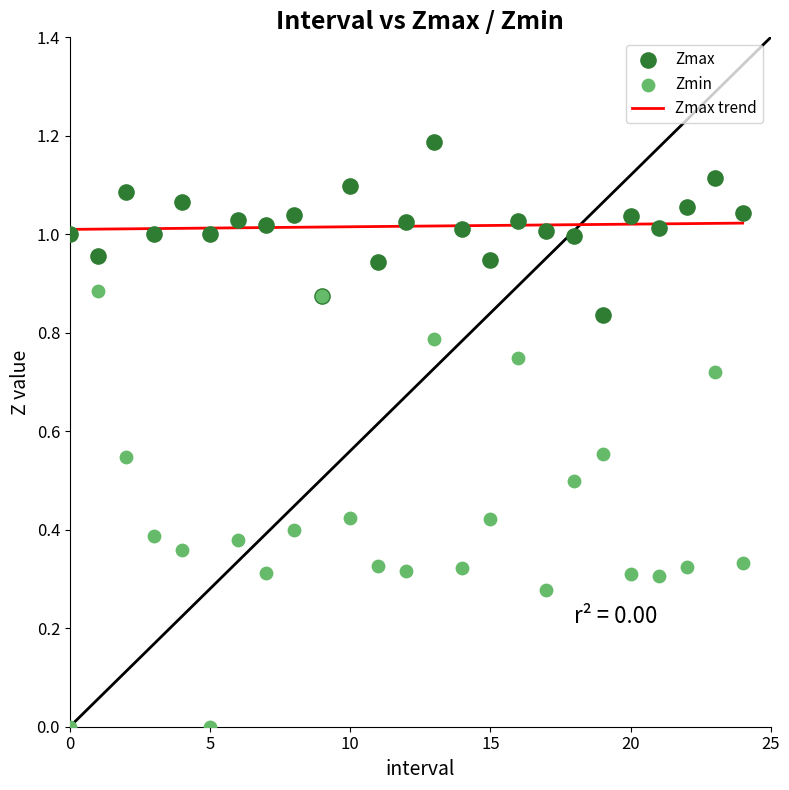

Which series reaches the maximum Y coordinate?

Zmax